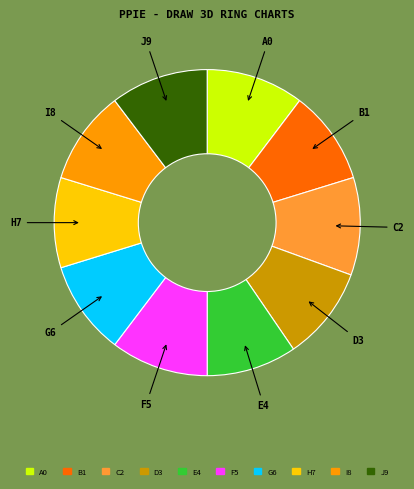

The I8 slice represents 10% of the pie. True or false?

True